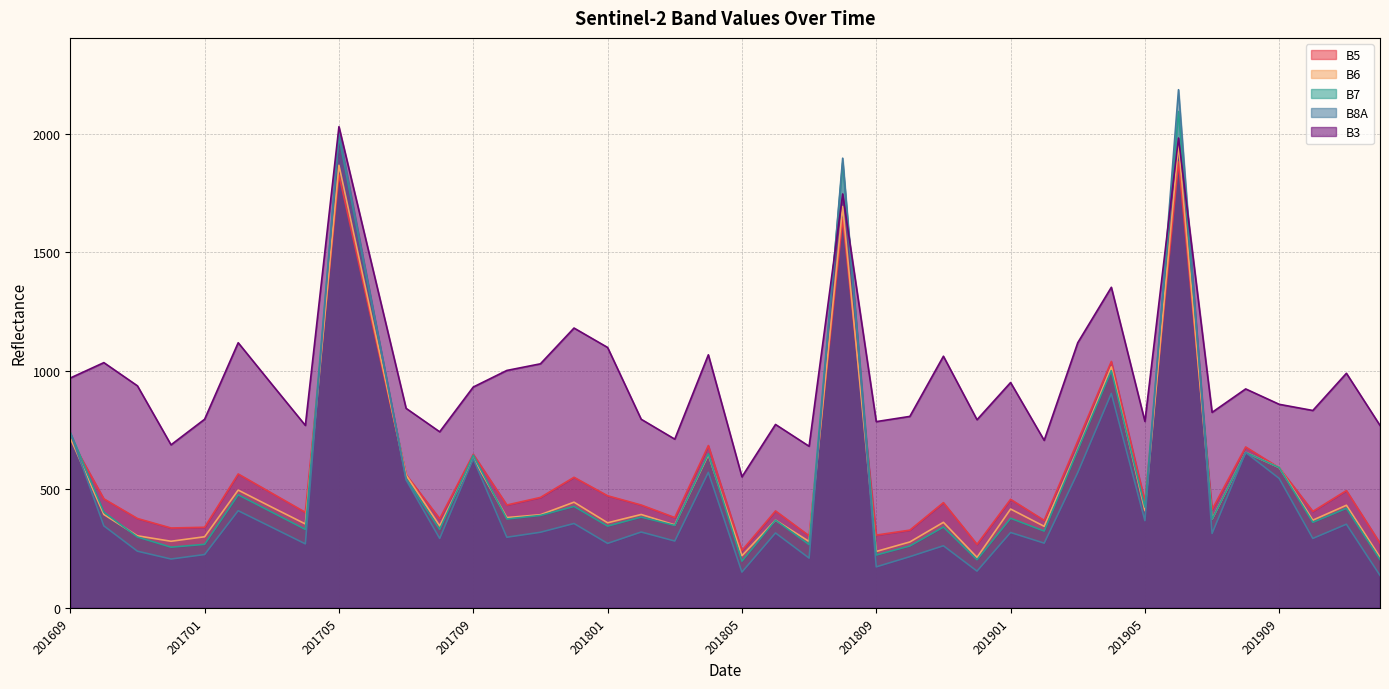

Reading right to left, list all the values displayed in this chart.

B5: 201912=273	201911=495	201910=407	201909=591	201908=679	201907=415	201906=1882	201905=449	201904=1040	201903=704	201902=369	201901=458	201812=268	201811=444	201810=328	201809=307	201808=1642	201807=304	201806=409	201805=242	201804=685	201803=381	201802=434	201801=473	201712=551	201711=466	201710=434	201709=648	201708=376	201707=562	201706=1195	201705=1828	201704=403	201703=484	201702=565	201701=340	201612=337	201611=377	201610=460	201609=716
B6: 201912=214	201911=433	201910=370	201909=592	201908=656	201907=374	201906=1955	201905=410	201904=1017	201903=670	201902=344	201901=417	201812=213	201811=361	201810=278	201809=238	201808=1694	201807=280	201806=370	201805=220	201804=646	201803=350	201802=394	201801=359	201712=446	201711=393	201710=381	201709=632	201708=346	201707=560	201706=1214	201705=1868	201704=354	201703=425	201702=497	201701=300	201612=281	201611=304	201610=394	201609=717
B7: 201912=204	201911=420	201910=361	201909=592	201908=656	201907=374	201906=2095	201905=425	201904=1001	201903=666	201902=324	201901=378	201812=203	201811=341	201810=261	201809=223	201808=1878	201807=267	201806=370	201805=197	201804=650	201803=348	201802=383	201801=345	201712=428	201711=390	201710=375	201709=644	201708=331	201707=545	201706=1267	201705=1990	201704=331	201703=404	201702=477	201701=268	201612=256	201611=299	201610=404	201609=740
B8A: 201912=137	201911=353	201910=293	201909=546	201908=656	201907=314	201906=2187	201905=368	201904=905	201903=571	201902=273	201901=318	201812=155	201811=262	201810=216	201809=173	201808=1898	201807=210	201806=316	201805=151	201804=572	201803=282	201802=320	201801=272	201712=356	201711=319	201710=298	201709=629	201708=293	201707=540	201706=1274	201705=2008	201704=270	201703=340	201702=410	201701=225	201612=206	201611=239	201610=346	201609=738
B3: 201912=770	201911=990	201910=833	201909=859	201908=924	201907=825	201906=1983	201905=787	201904=1353	201903=1119	201902=707	201901=951	201812=794	201811=1062	201810=808	201809=786	201808=1747	201807=682	201806=774	201805=553	201804=1068	201803=712	201802=796	201801=1099	201712=1181	201711=1030	201710=1002	201709=932	201708=743	201707=842	201706=1436	201705=2031	201704=770	201703=944	201702=1119	201701=796	201612=688	201611=937	201610=1035	201609=970